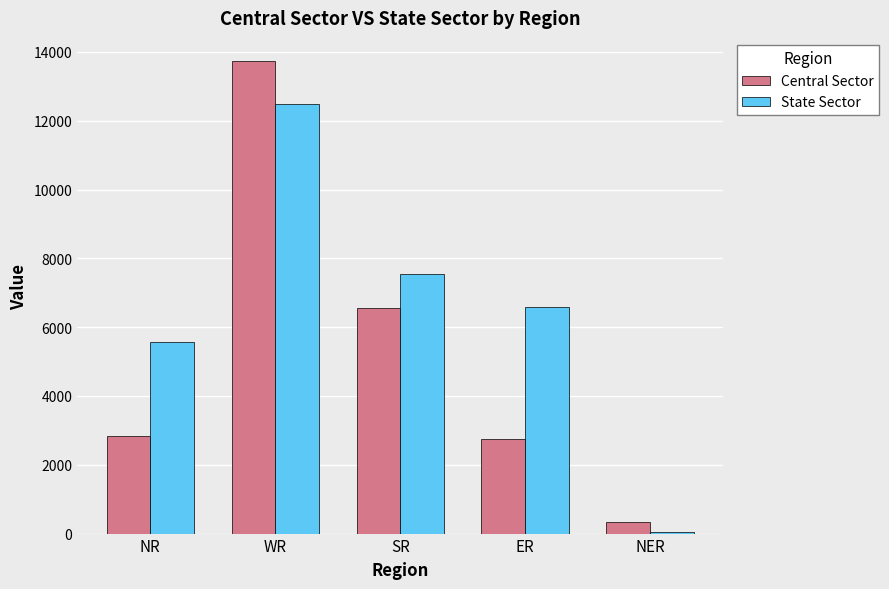

What are all the series names shown in the legend?

Central Sector, State Sector